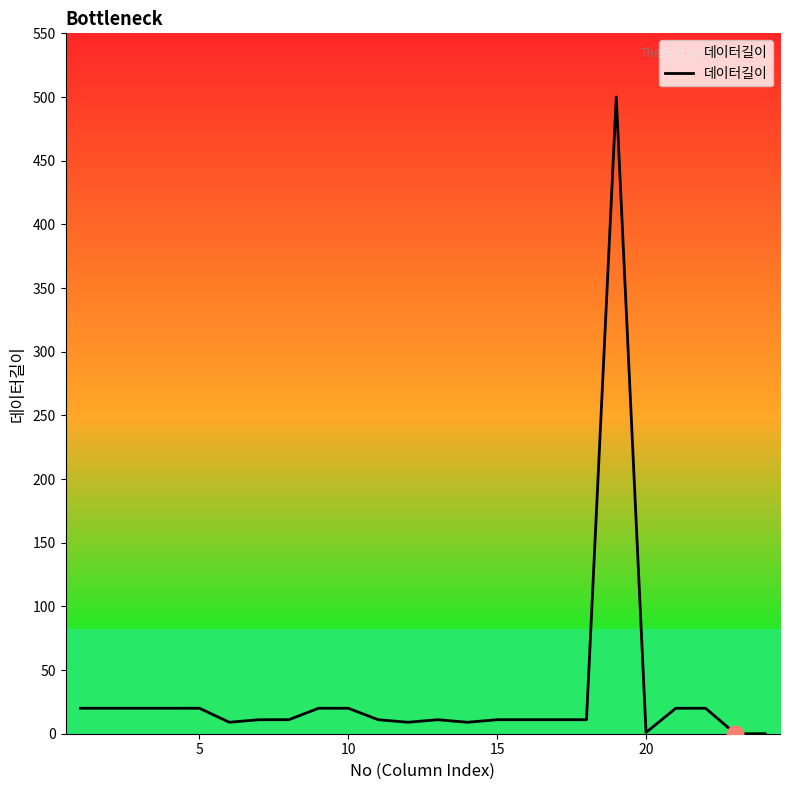

What is the maximum value shown in the chart?

500